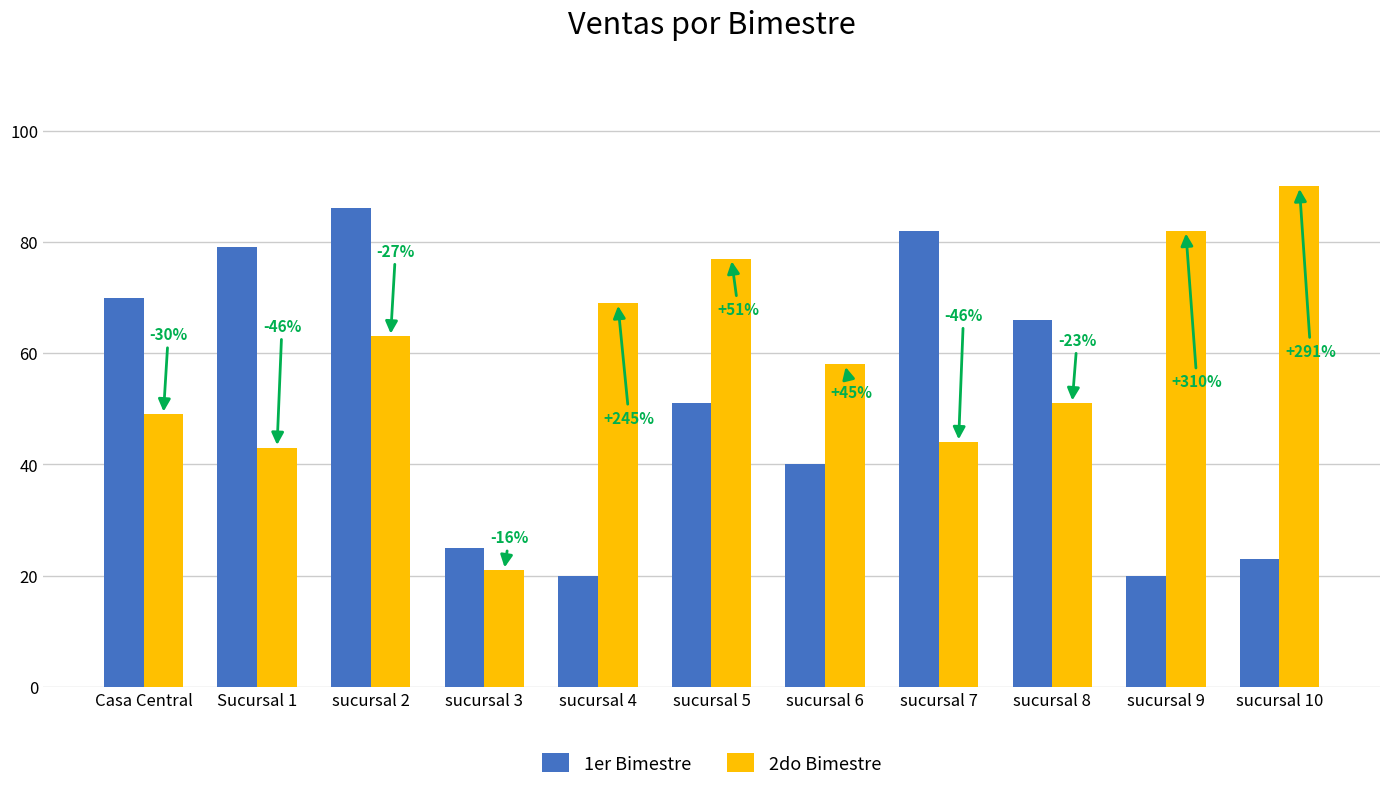

Is the value of 2do Bimestre at Casa Central greater than the value of 1er Bimestre at sucursal 6?

Yes